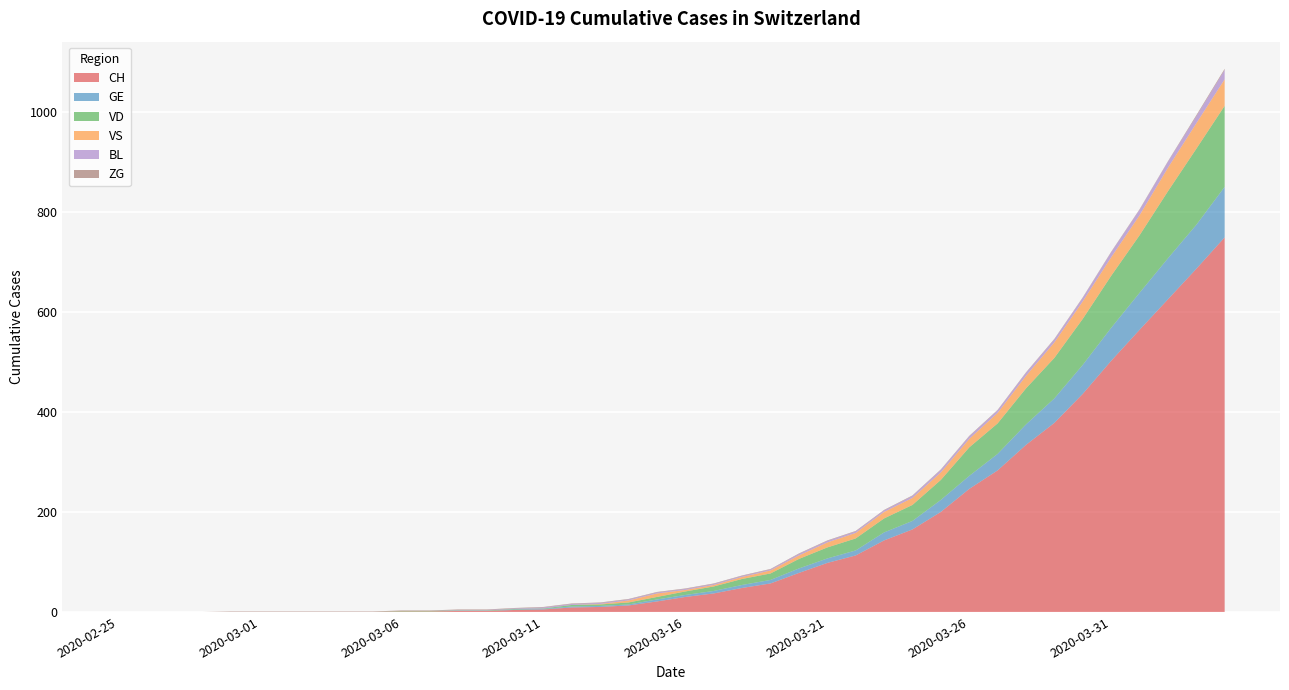

Reading left to right, list all the values displayed in this chart.

CH: 2020-02-25=0	2020-02-26=0	2020-02-27=0	2020-02-28=0	2020-02-29=0	2020-03-01=0	2020-03-02=0	2020-03-03=0	2020-03-04=0	2020-03-05=0	2020-03-06=1	2020-03-07=1	2020-03-08=2	2020-03-09=2	2020-03-10=4	2020-03-11=5	2020-03-12=9	2020-03-13=10	2020-03-14=13	2020-03-15=21	2020-03-16=30	2020-03-17=37	2020-03-18=48	2020-03-19=57	2020-03-20=78	2020-03-21=98	2020-03-22=113	2020-03-23=143	2020-03-24=165	2020-03-25=200	2020-03-26=246	2020-03-27=283	2020-03-28=334	2020-03-29=378	2020-03-30=436	2020-03-31=502	2020-04-01=564	2020-04-02=625	2020-04-03=686	2020-04-04=749
GE: 2020-02-25=0	2020-02-26=0	2020-02-27=0	2020-02-28=0	2020-02-29=0	2020-03-01=0	2020-03-02=0	2020-03-03=0	2020-03-04=0	2020-03-05=0	2020-03-06=0	2020-03-07=0	2020-03-08=0	2020-03-09=0	2020-03-10=1	2020-03-11=1	2020-03-12=2	2020-03-13=2	2020-03-14=2	2020-03-15=4	2020-03-16=4	2020-03-17=5	2020-03-18=6	2020-03-19=7	2020-03-20=9	2020-03-21=9	2020-03-22=10	2020-03-23=16	2020-03-24=17	2020-03-25=24	2020-03-26=26	2020-03-27=33	2020-03-28=41	2020-03-29=49	2020-03-30=58	2020-03-31=66	2020-04-01=74	2020-04-02=82	2020-04-03=88	2020-04-04=101
VD: 2020-02-25=0	2020-02-26=0	2020-02-27=0	2020-02-28=0	2020-02-29=0	2020-03-01=0	2020-03-02=0	2020-03-03=0	2020-03-04=0	2020-03-05=0	2020-03-06=1	2020-03-07=1	2020-03-08=1	2020-03-09=1	2020-03-10=1	2020-03-11=1	2020-03-12=3	2020-03-13=3	2020-03-14=4	2020-03-15=5	2020-03-16=7	2020-03-17=9	2020-03-18=12	2020-03-19=13	2020-03-20=19	2020-03-21=22	2020-03-22=24	2020-03-23=28	2020-03-24=32	2020-03-25=40	2020-03-26=57	2020-03-27=61	2020-03-28=72	2020-03-29=81	2020-03-30=92	2020-03-31=104	2020-04-01=115	2020-04-02=134	2020-04-03=152	2020-04-04=162
VS: 2020-02-25=0	2020-02-26=0	2020-02-27=0	2020-02-28=0	2020-02-29=0	2020-03-01=0	2020-03-02=0	2020-03-03=0	2020-03-04=0	2020-03-05=0	2020-03-06=0	2020-03-07=0	2020-03-08=0	2020-03-09=0	2020-03-10=0	2020-03-11=0	2020-03-12=0	2020-03-13=1	2020-03-14=4	2020-03-15=7	2020-03-16=3	2020-03-17=3	2020-03-18=4	2020-03-19=6	2020-03-20=7	2020-03-21=10	2020-03-22=11	2020-03-23=13	2020-03-24=14	2020-03-25=15	2020-03-26=17	2020-03-27=21	2020-03-28=25	2020-03-29=31	2020-03-30=35	2020-03-31=37	2020-04-01=40	2020-04-02=47	2020-04-03=51	2020-04-04=53
BL: 2020-02-25=0	2020-02-26=0	2020-02-27=0	2020-02-28=0	2020-02-29=0	2020-03-01=0	2020-03-02=0	2020-03-03=0	2020-03-04=0	2020-03-05=0	2020-03-06=0	2020-03-07=0	2020-03-08=1	2020-03-09=1	2020-03-10=1	2020-03-11=2	2020-03-12=2	2020-03-13=2	2020-03-14=2	2020-03-15=2	2020-03-16=2	2020-03-17=2	2020-03-18=2	2020-03-19=2	2020-03-20=3	2020-03-21=3	2020-03-22=3	2020-03-23=3	2020-03-24=4	2020-03-25=5	2020-03-26=5	2020-03-27=5	2020-03-28=6	2020-03-29=6	2020-03-30=7	2020-03-31=10	2020-04-01=11	2020-04-02=12	2020-04-03=14	2020-04-04=19
ZG: 2020-02-25=0	2020-02-26=0	2020-02-27=0	2020-02-28=0	2020-02-29=1	2020-03-01=1	2020-03-02=1	2020-03-03=1	2020-03-04=1	2020-03-05=1	2020-03-06=1	2020-03-07=1	2020-03-08=1	2020-03-09=1	2020-03-10=1	2020-03-11=1	2020-03-12=1	2020-03-13=1	2020-03-14=1	2020-03-15=1	2020-03-16=1	2020-03-17=1	2020-03-18=1	2020-03-19=1	2020-03-20=1	2020-03-21=1	2020-03-22=1	2020-03-23=1	2020-03-24=1	2020-03-25=1	2020-03-26=1	2020-03-27=1	2020-03-28=1	2020-03-29=1	2020-03-30=1	2020-03-31=1	2020-04-01=1	2020-04-02=1	2020-04-03=2	2020-04-04=2